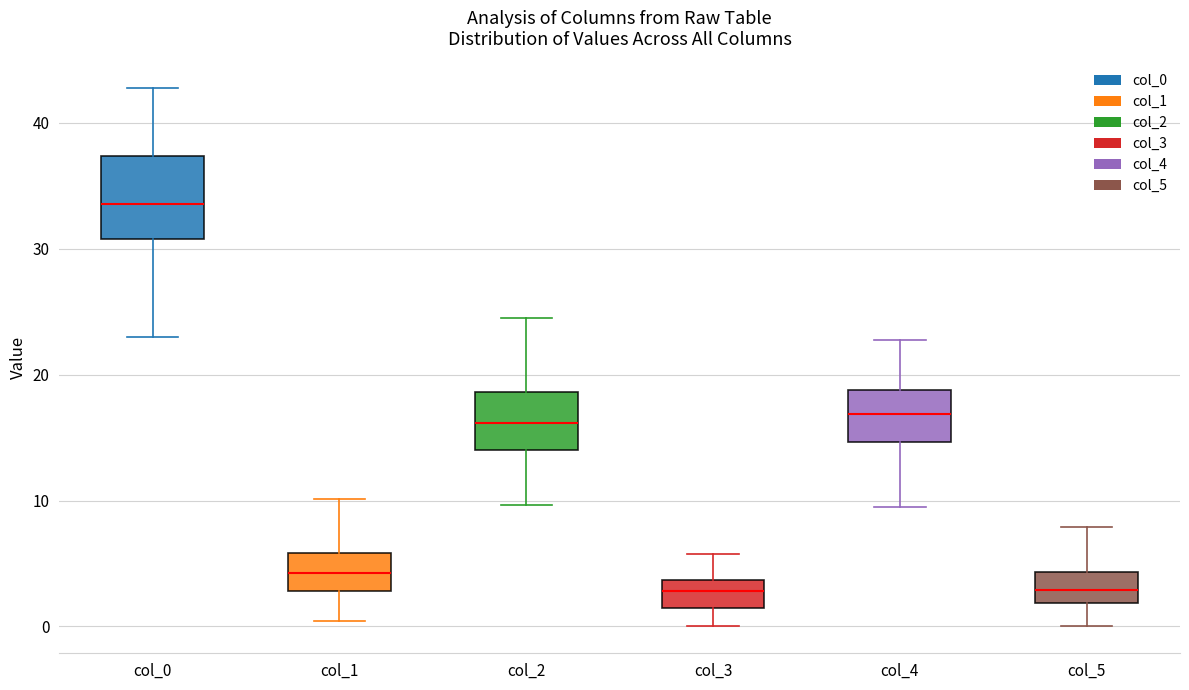

Which box is the tallest, from its lower edge to its upper edge?

col_0